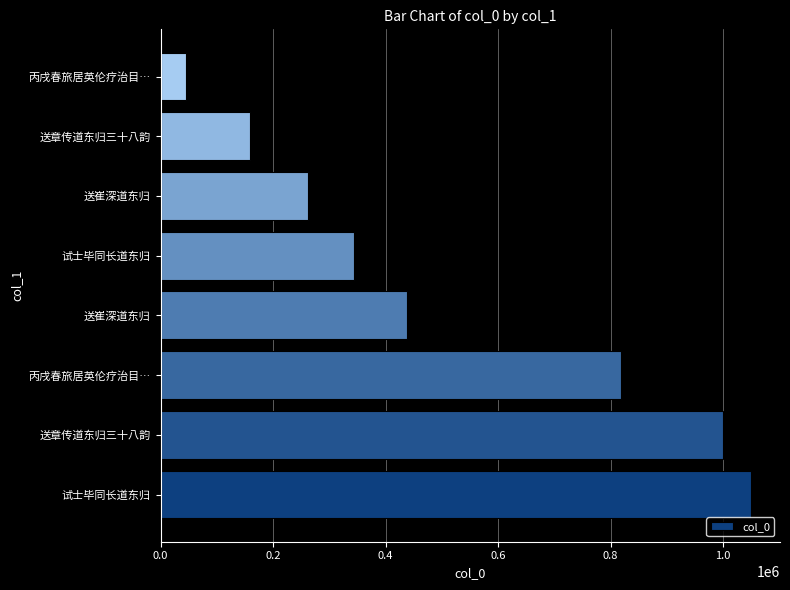

How many distinct data groups are displayed?

1